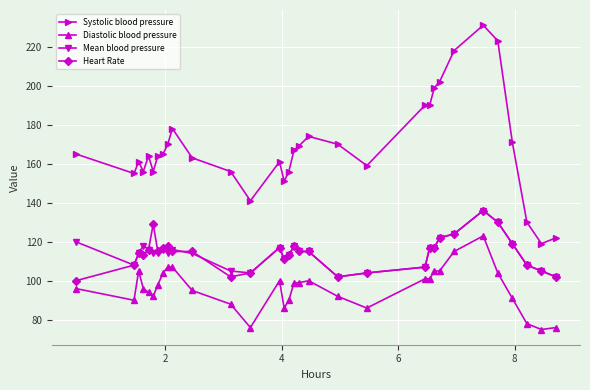

Which series has the largest total across all categories?

Systolic blood pressure